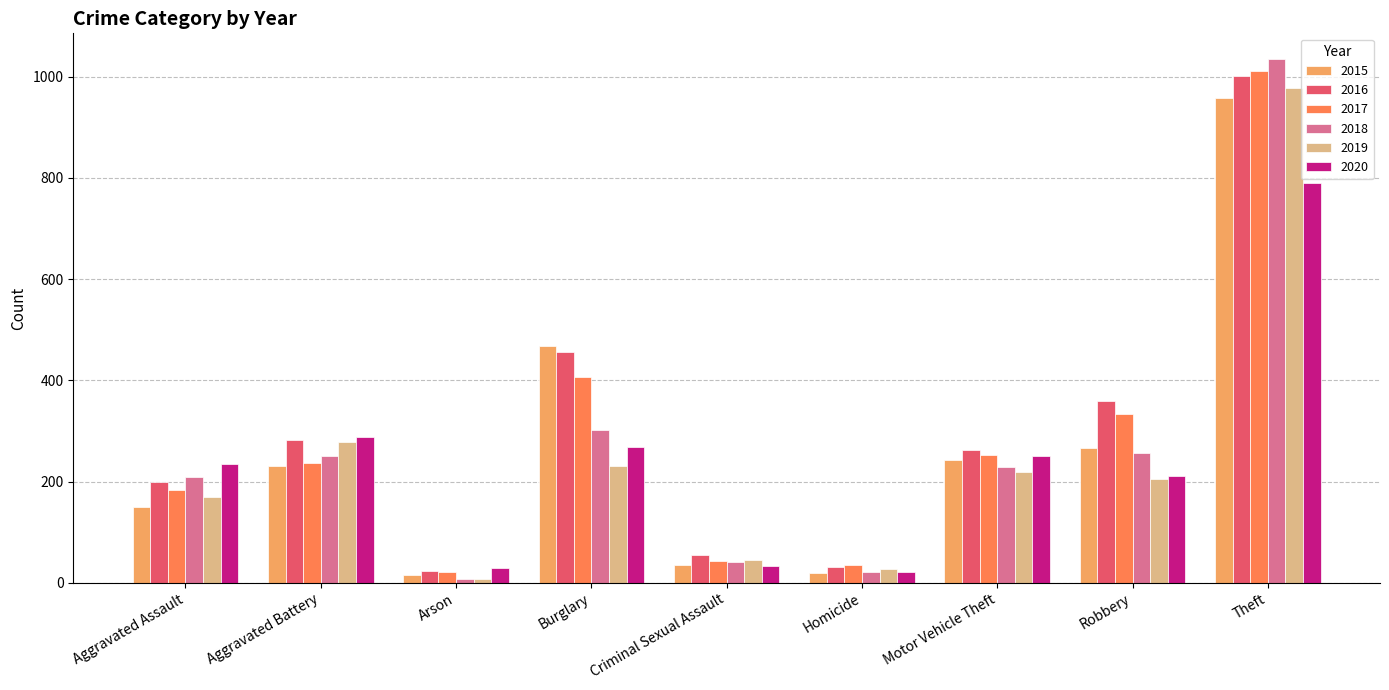

At which category is the sum across all series the highest?

Theft